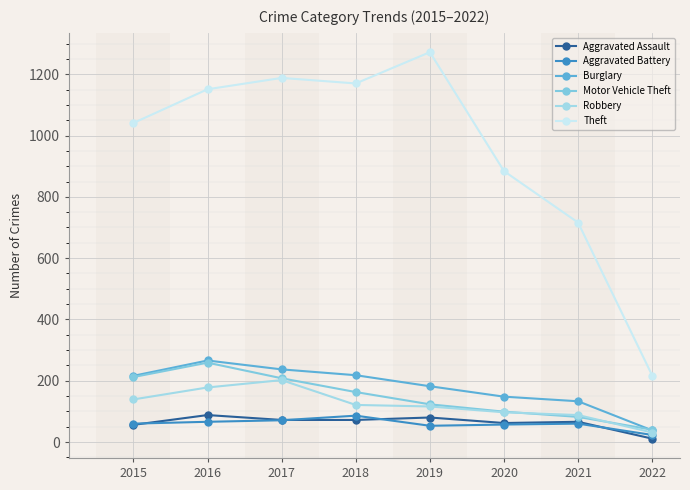

Reading left to right, transcribe all the data shown in this chart.

Aggravated Assault: 56	88	72	72	80	62	66	11
Aggravated Battery: 60	66	71	86	53	57	60	23
Burglary: 216	266	237	218	182	148	133	38
Motor Vehicle Theft: 212	259	208	163	123	99	82	40
Robbery: 139	178	202	121	116	97	88	31
Theft: 1041	1151	1188	1170	1272	884	716	217